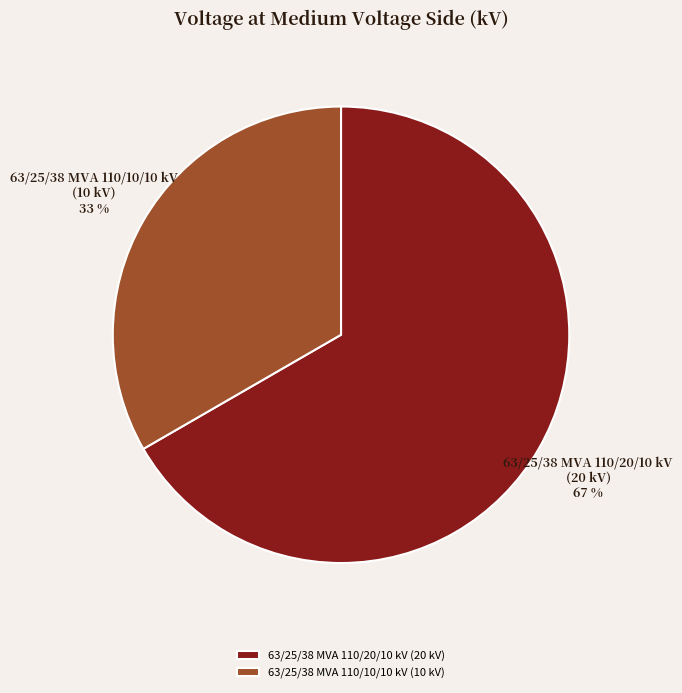

Rank the categories by value from highest to lowest.

63/25/38 MVA 110/20/10 kV, 63/25/38 MVA 110/10/10 kV